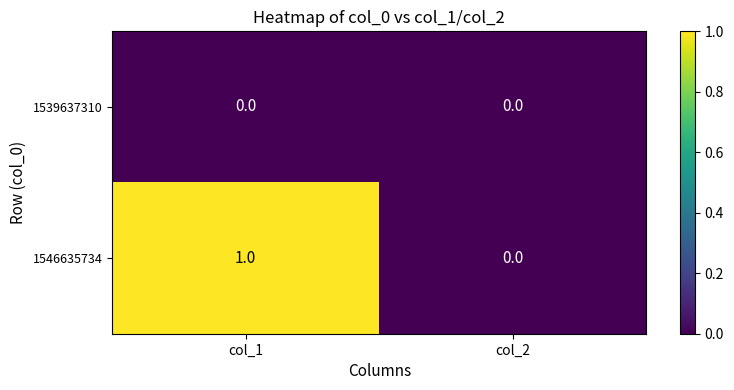

At which category is the sum across all series the highest?

col_1